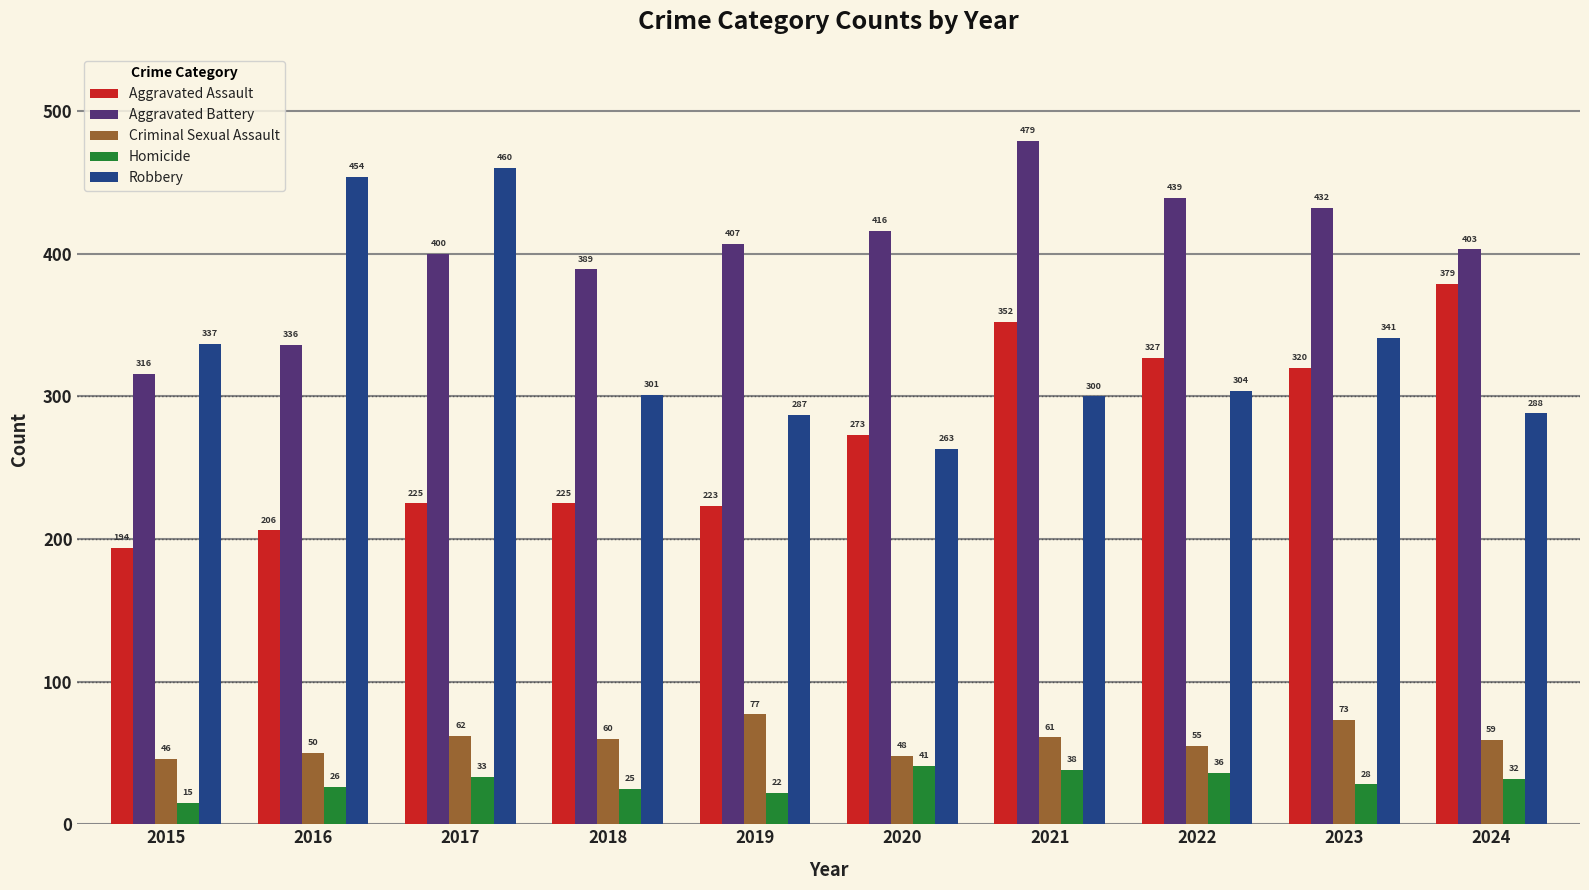

How many groups of bars are there?

10